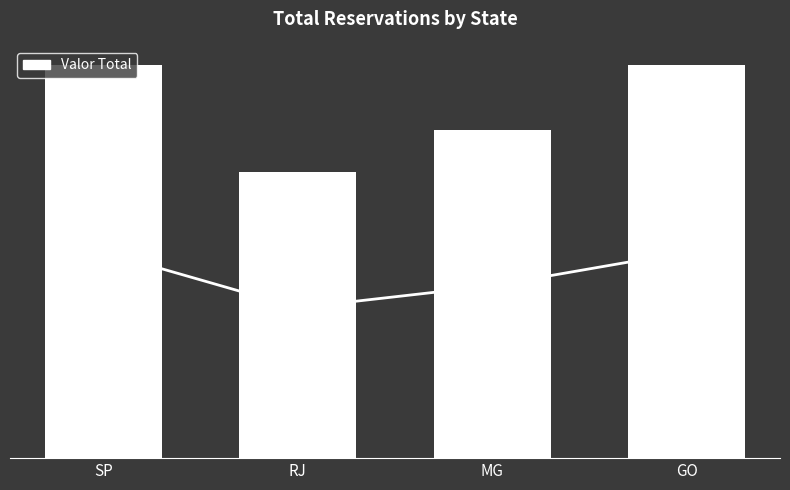

The Valor Total series shows 16799.9 at GO. True or false?

True